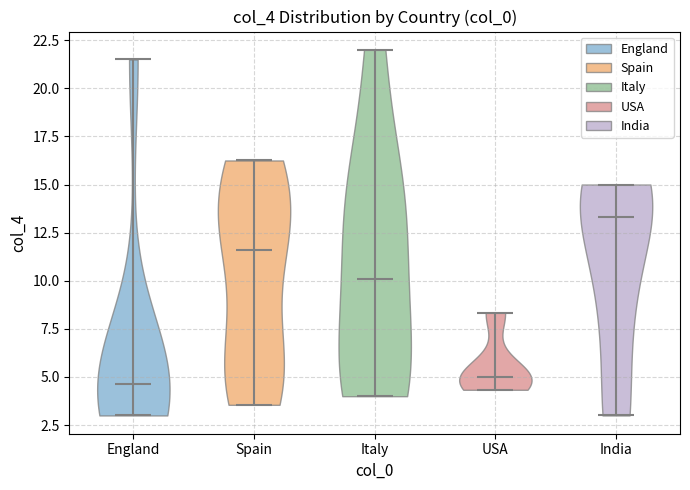

Reading left to right, read every violin against the y-axis: where its median line is, and the lowest and highest points it reaches. The values are not printed on the chart, so give them approximately, as read against the axis.

England: median line 4.5, lowest point 3.0, highest point 21.5
Spain: median line 11.5, lowest point 3.5, highest point 16.5
Italy: median line 10.0, lowest point 4.0, highest point 22.0
USA: median line 5.0, lowest point 4.5, highest point 8.5
India: median line 13.5, lowest point 3.0, highest point 15.0